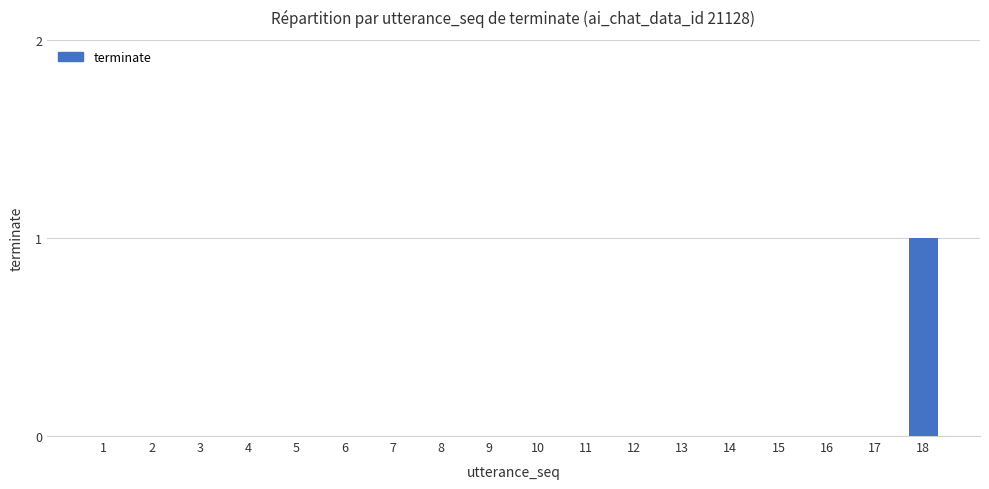

The chart shows a value of 0 at 12. True or false?

True